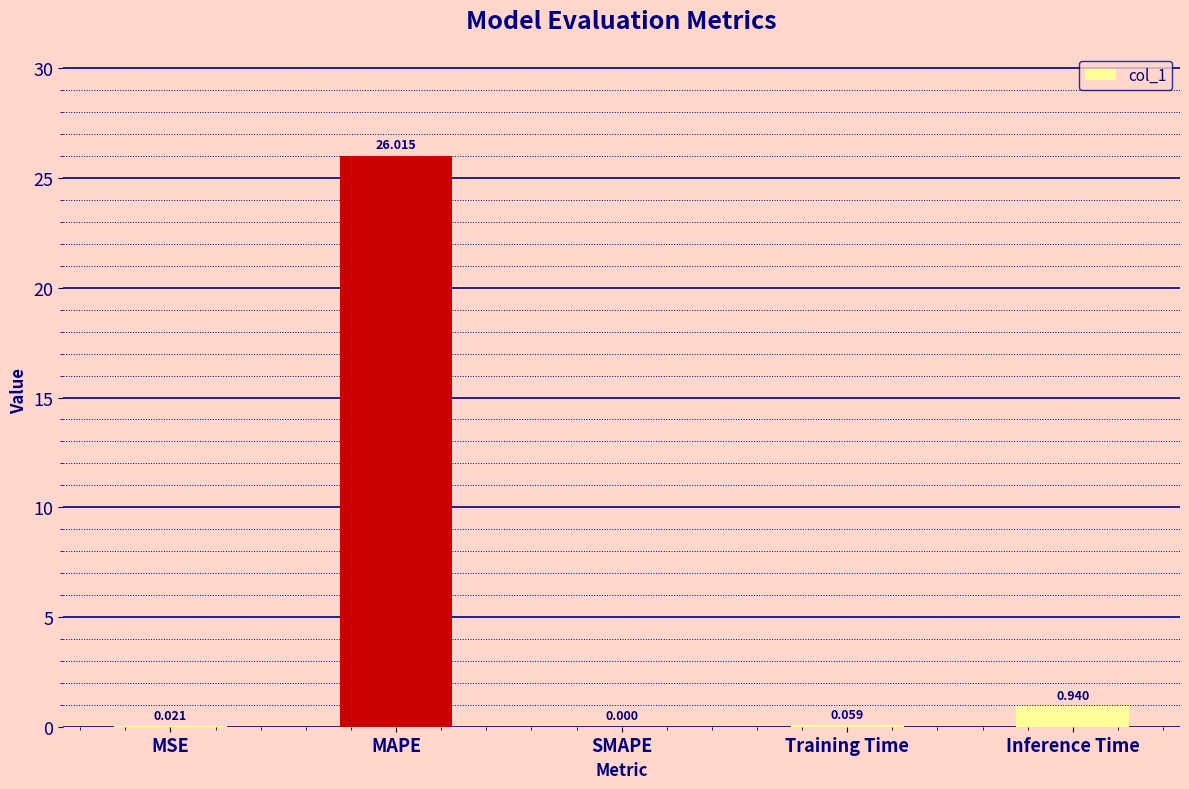

Which category has the highest value across all series?

MAPE